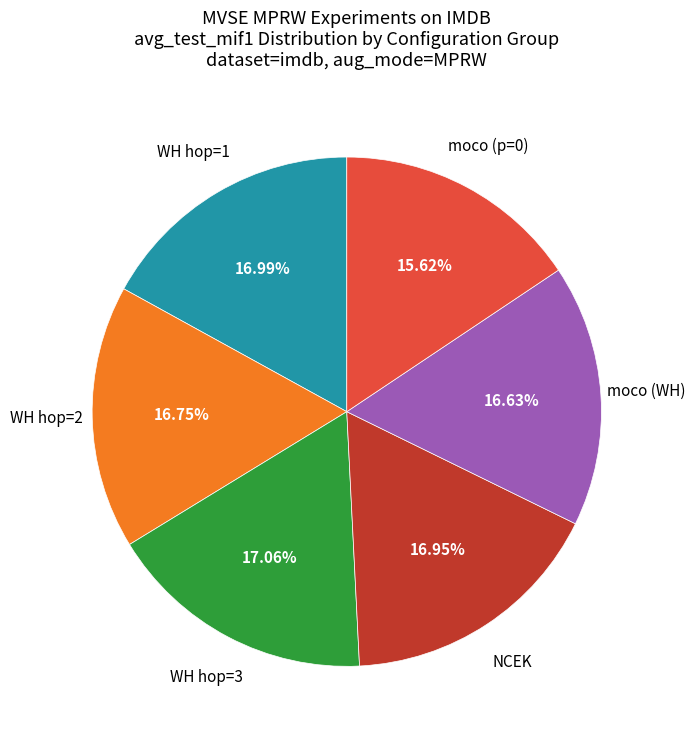

Is there any slice that represents more than half of the pie?

No